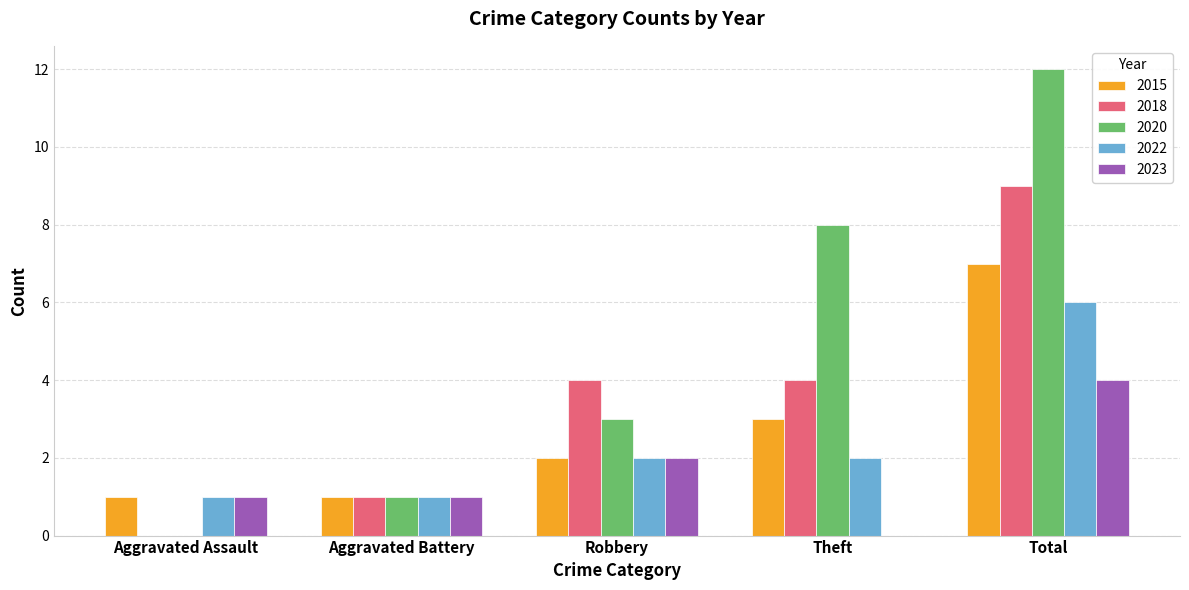

What is the sum of the 2018 values at Aggravated Battery and Robbery?

5